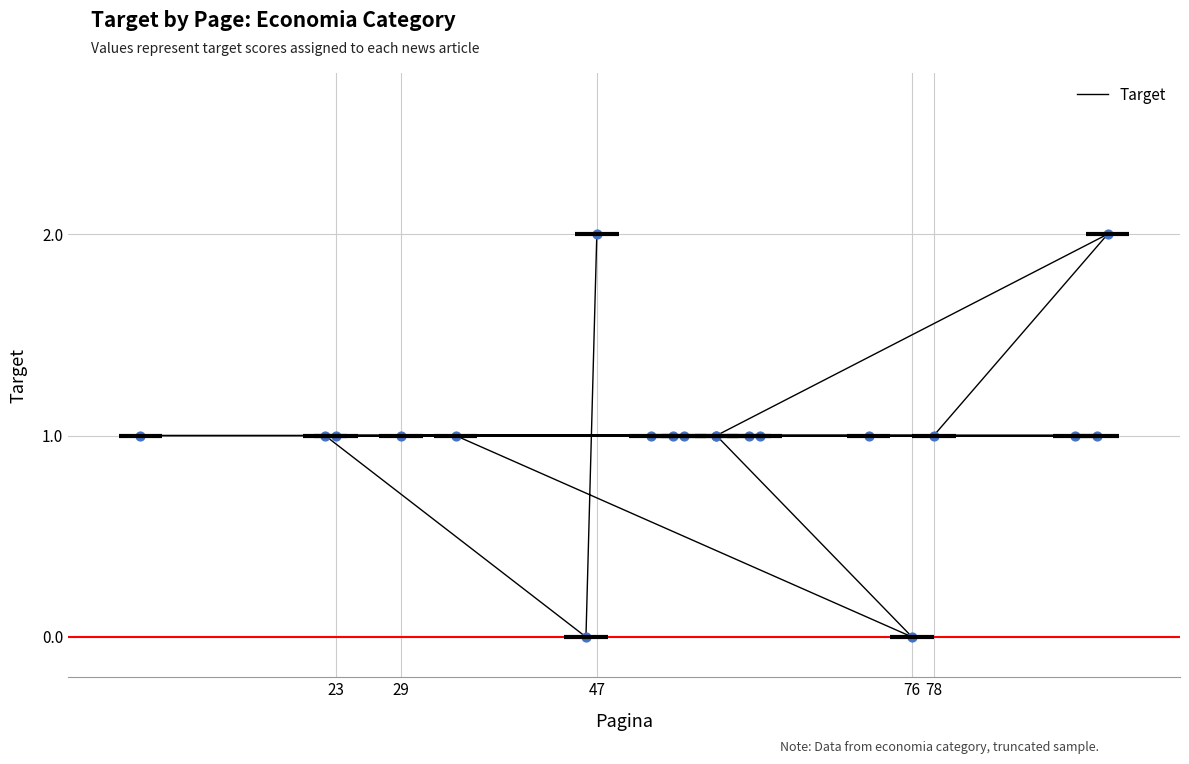

What is the ratio of the value at 8 to the value at 23?

1.0